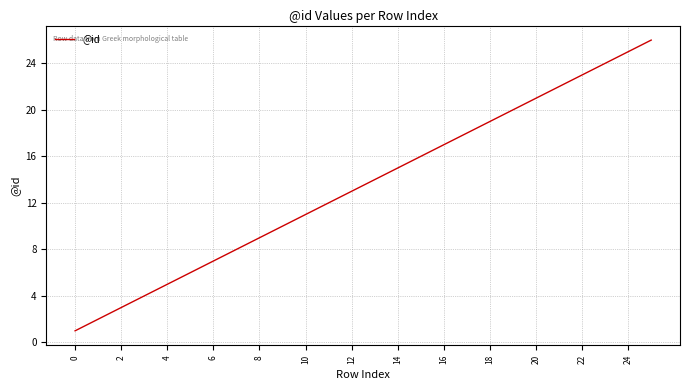

What is the greatest value displayed?

26